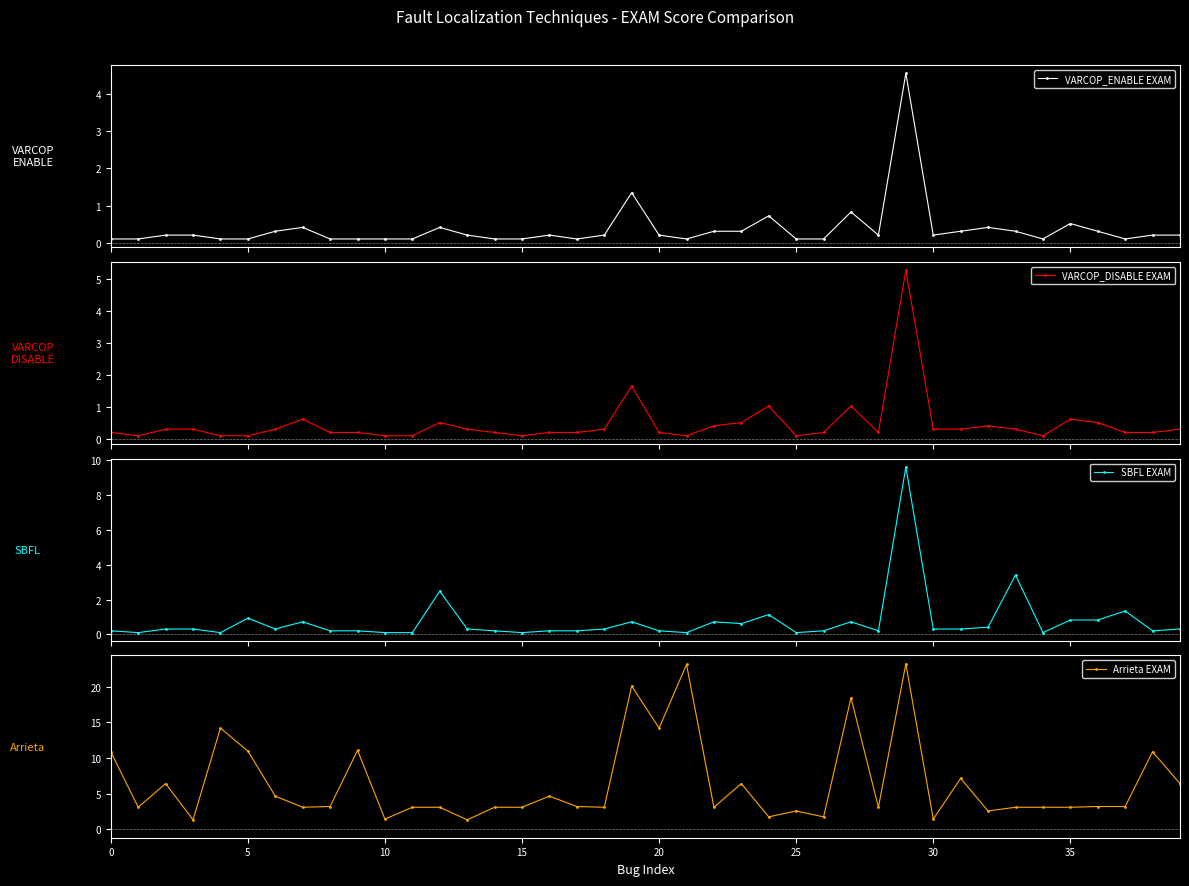

What is the value of the VARCOP_ENABLE EXAM point at the 15th from the left?

0.1